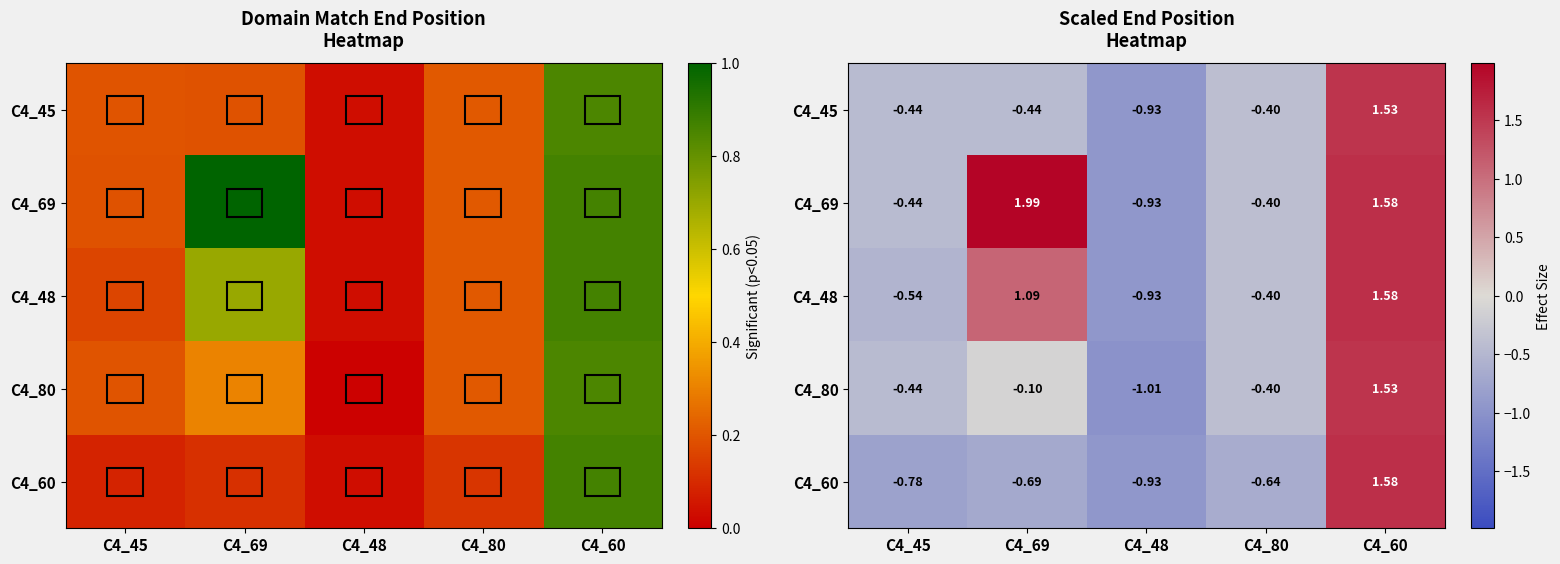

The value of C4_80 at C4_69 is -0.2. True or false?

False